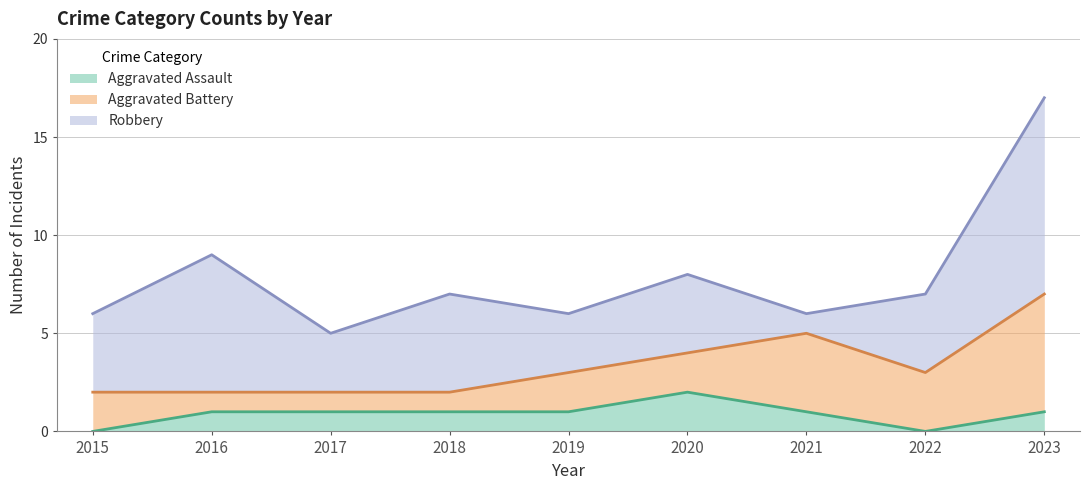

At which category does Aggravated Battery reach its first local peak?

2021